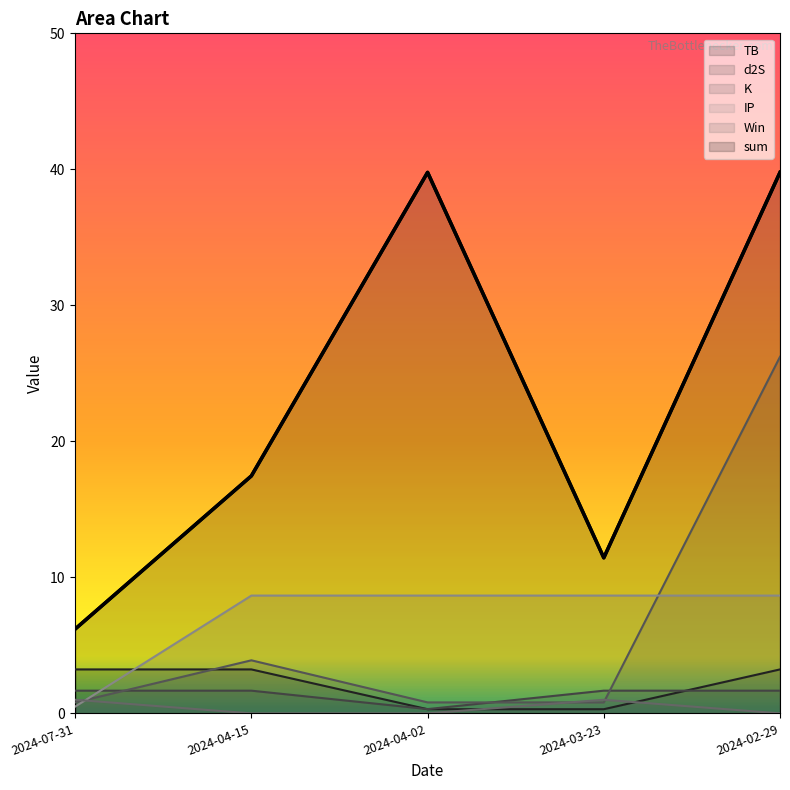

List the series in order of their peak value, lowest first.

Win, d2S, TB, IP, K, sum